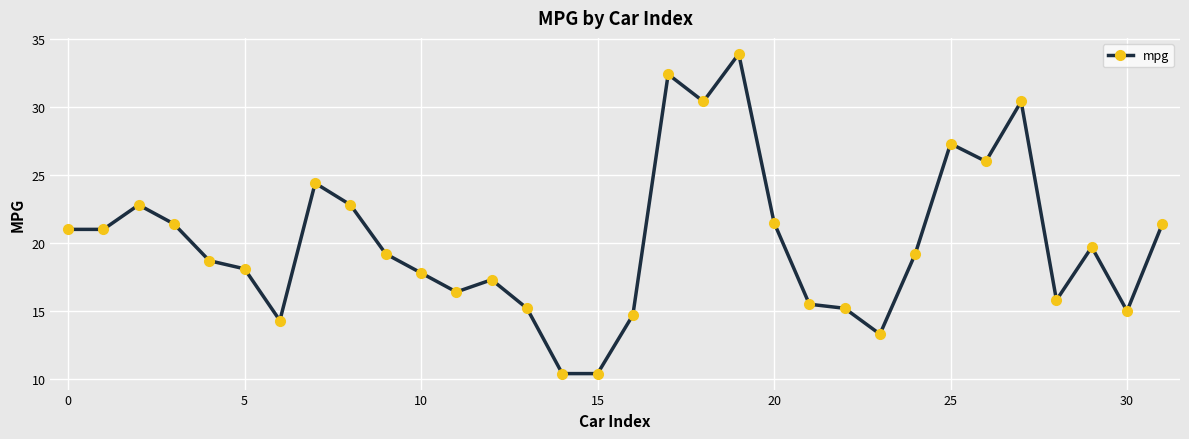

What is the smallest value displayed?

10.4